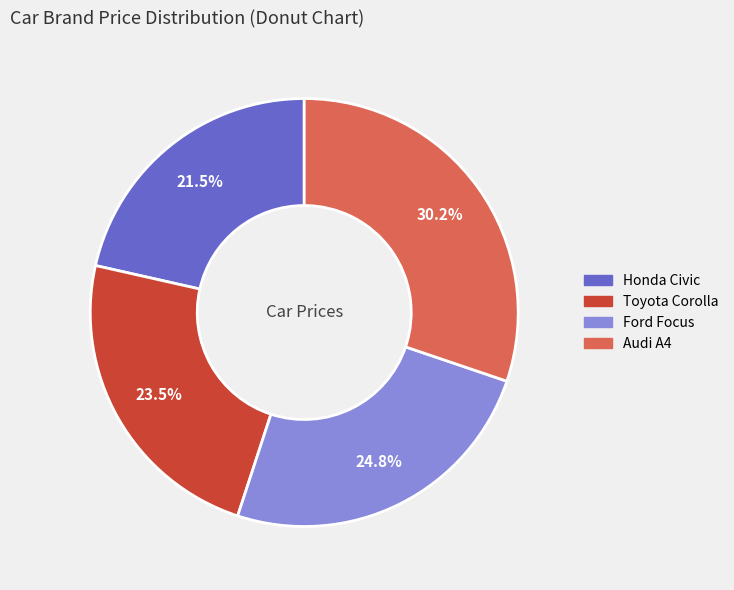

What portion of the pie excludes Toyota Corolla?

76.5%